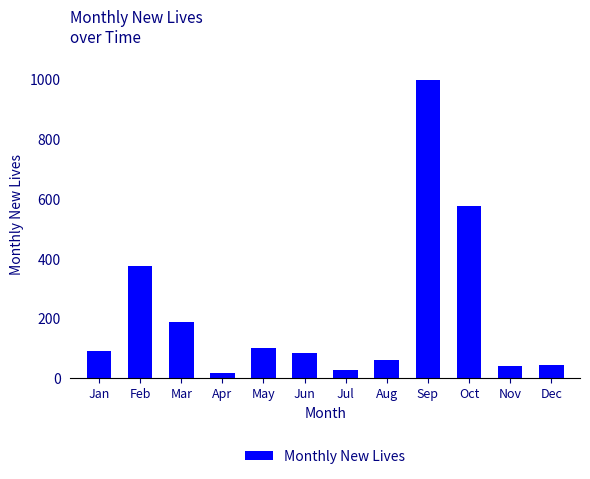

How many data points does each series have?

12